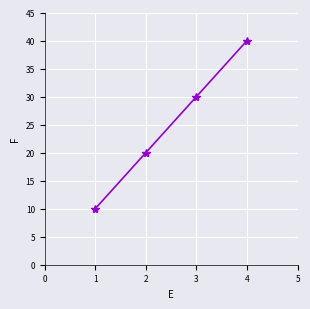

What is the sum of the values at 1 and 3?

40